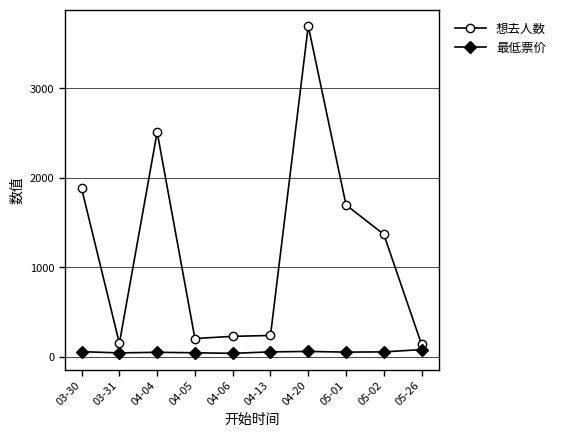

True or false: 最低票价 and 想去人数 cross at least once.

False